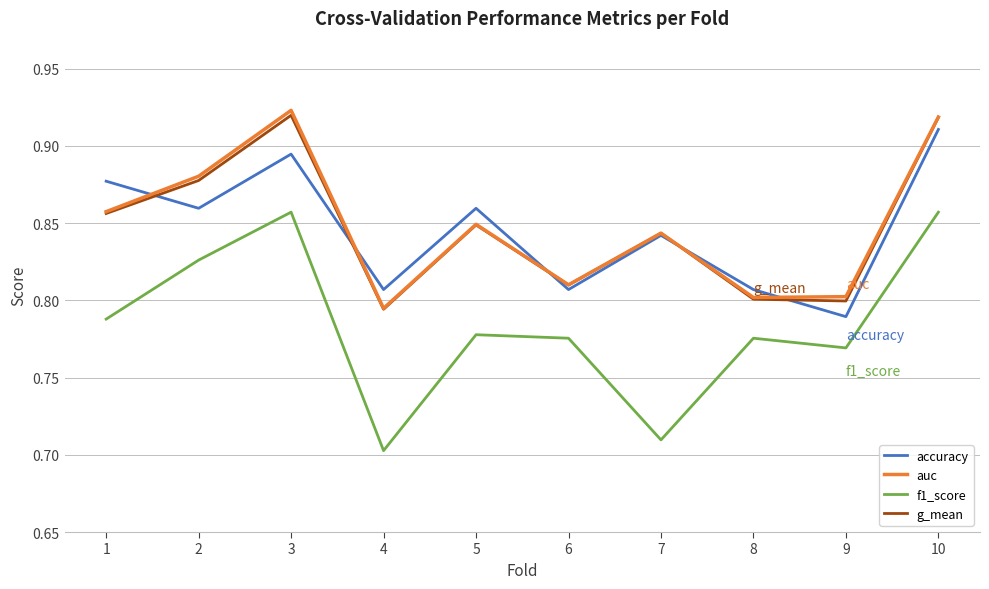

True or false: f1_score and g_mean intersect in this chart.

False